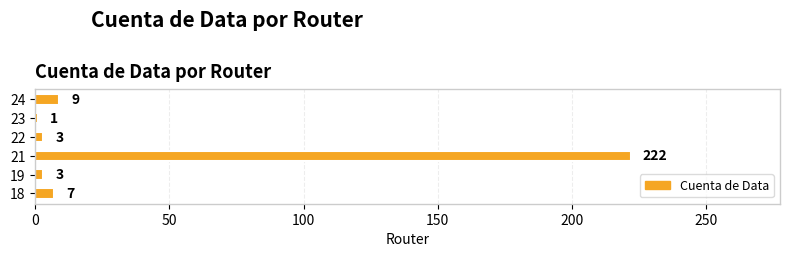

Reading bottom to top, list all the values displayed in this chart.

7	3	222	3	1	9